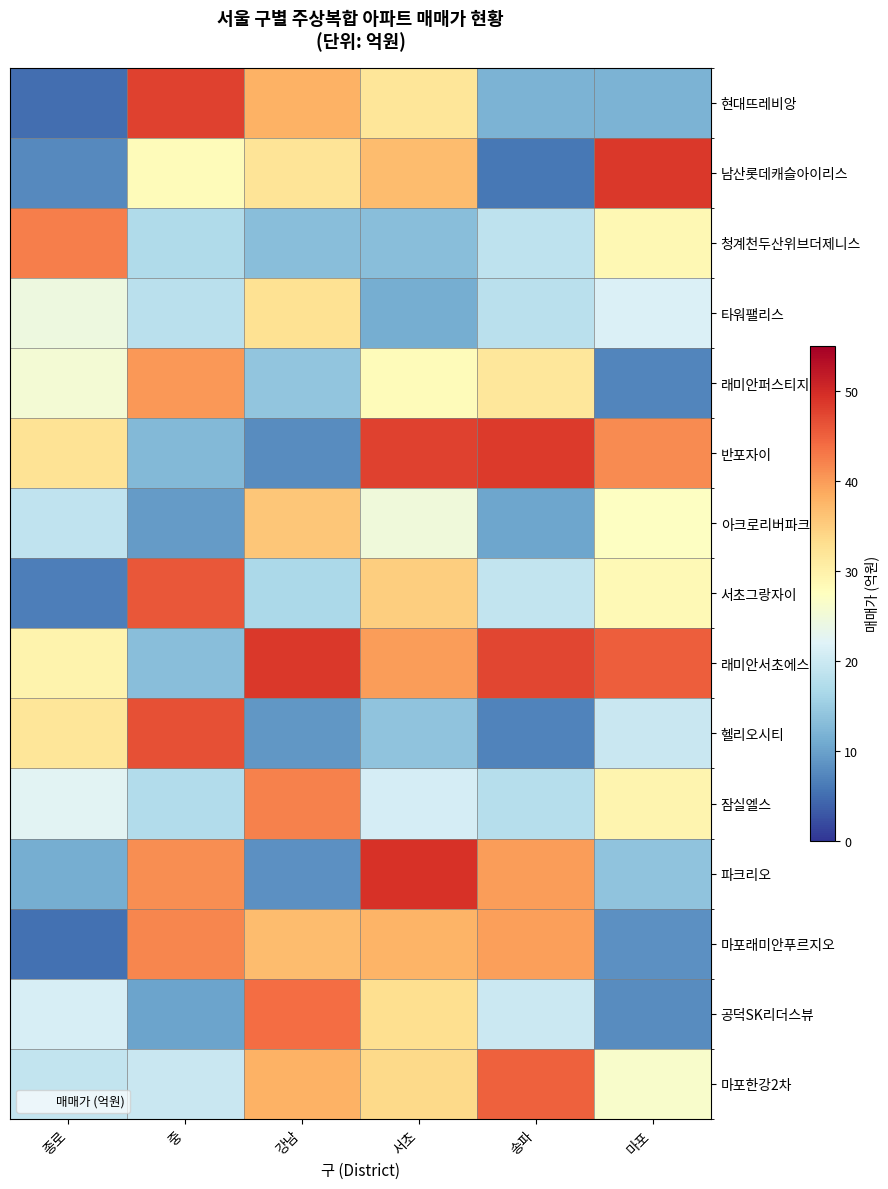

At 종로, list the series in order from smallest to largest.

현대뜨레비앙, 마포래미안푸르지오, 서초그랑자이, 남산롯데캐슬아이리스, 파크리오, 아크로리버파크, 마포한강2차, 공덕SK리더스뷰, 잠실엘스, 타워팰리스, 래미안퍼스티지, 래미안서초에스티지, 헬리오시티, 반포자이, 청계천두산위브더제니스